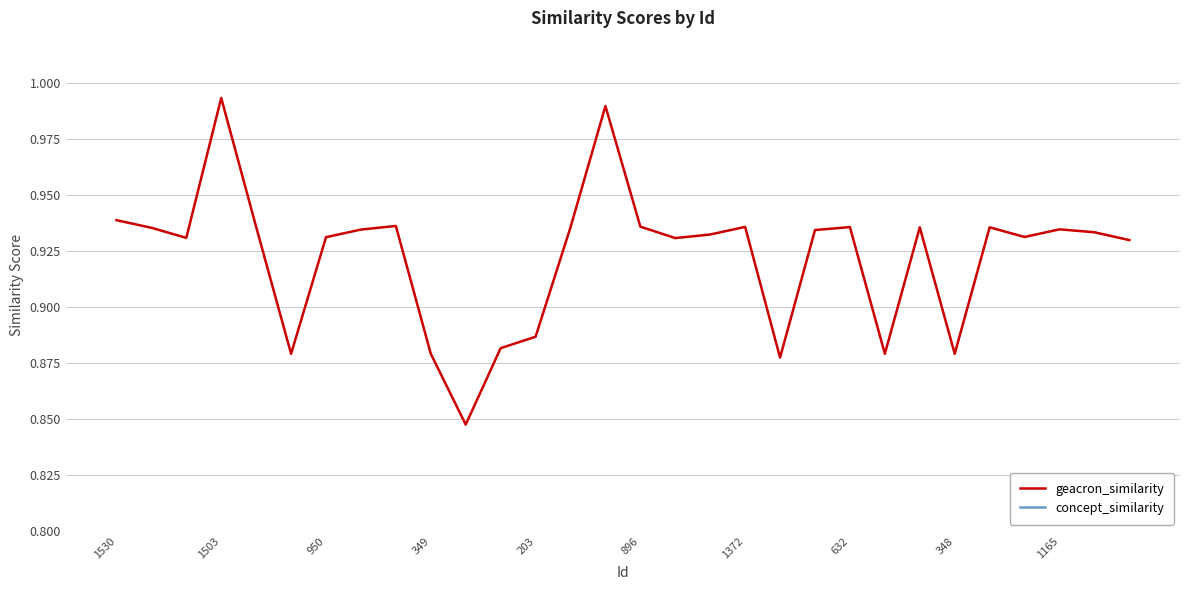

Between 15 and 20, which series saw the biggest shift?

geacron_similarity